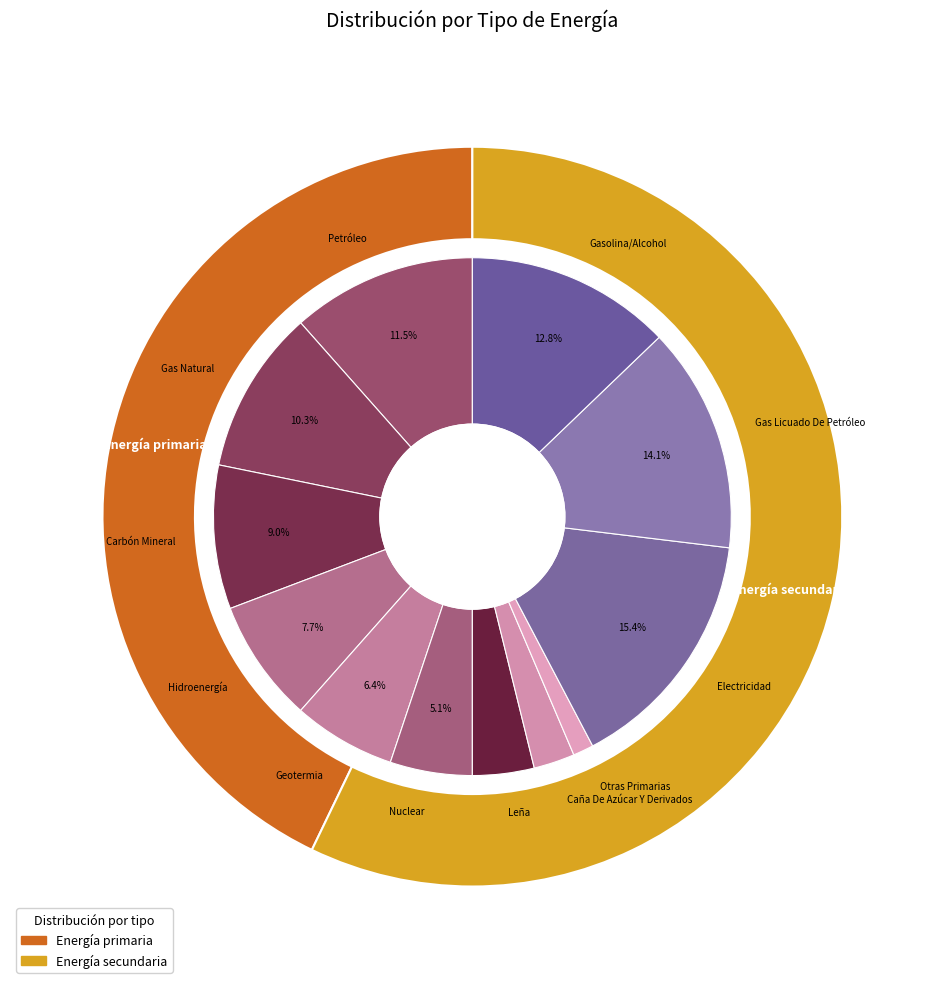

What portion of the pie excludes Geotermia?

93.6%